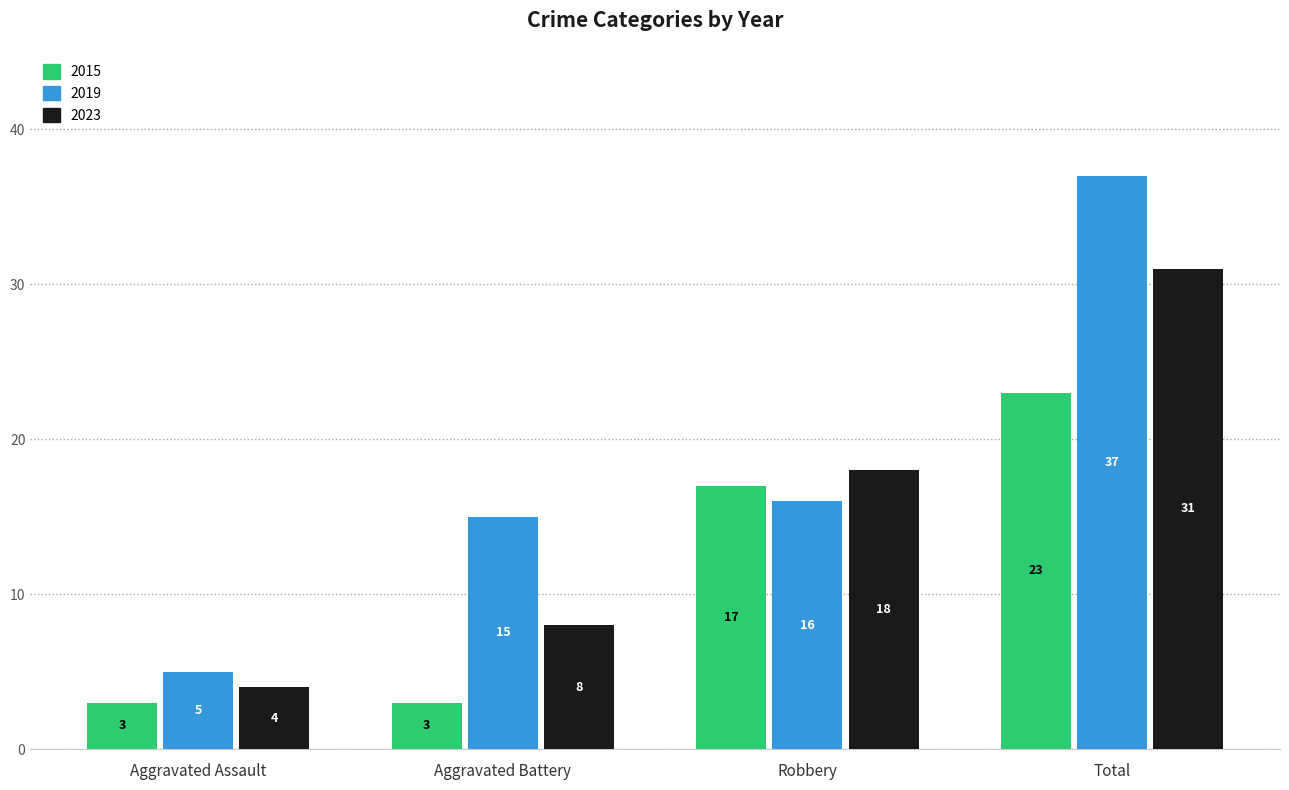

What is the value of the 2023 bar at the 2nd from the left?

8